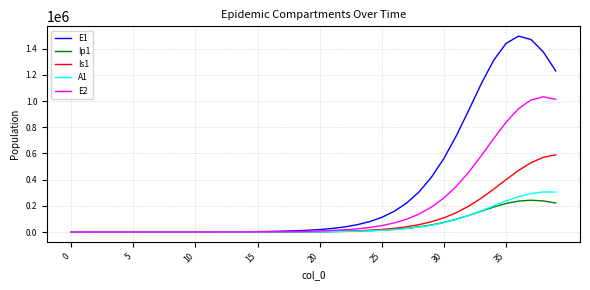

What is the greatest value displayed?

1496443.9